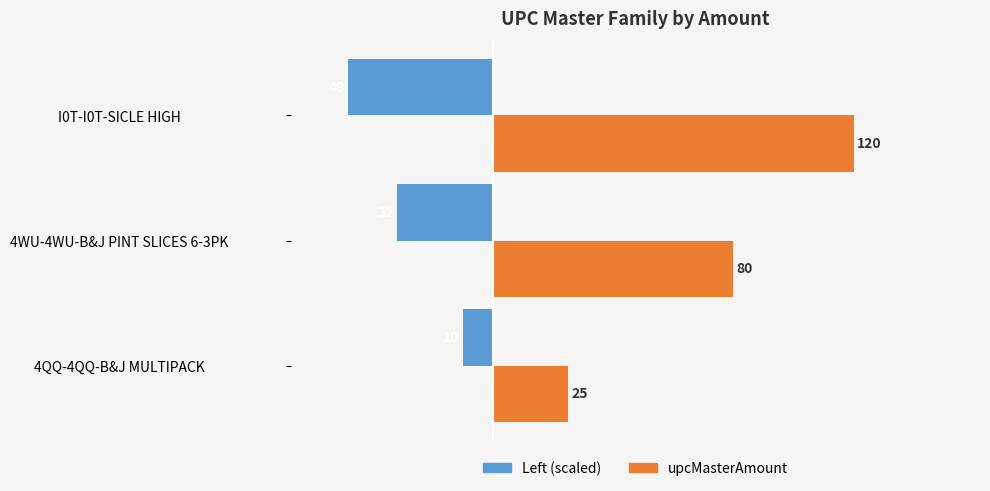

Which category has the lowest value across all series?

I0T-I0T-SICLE HIGH